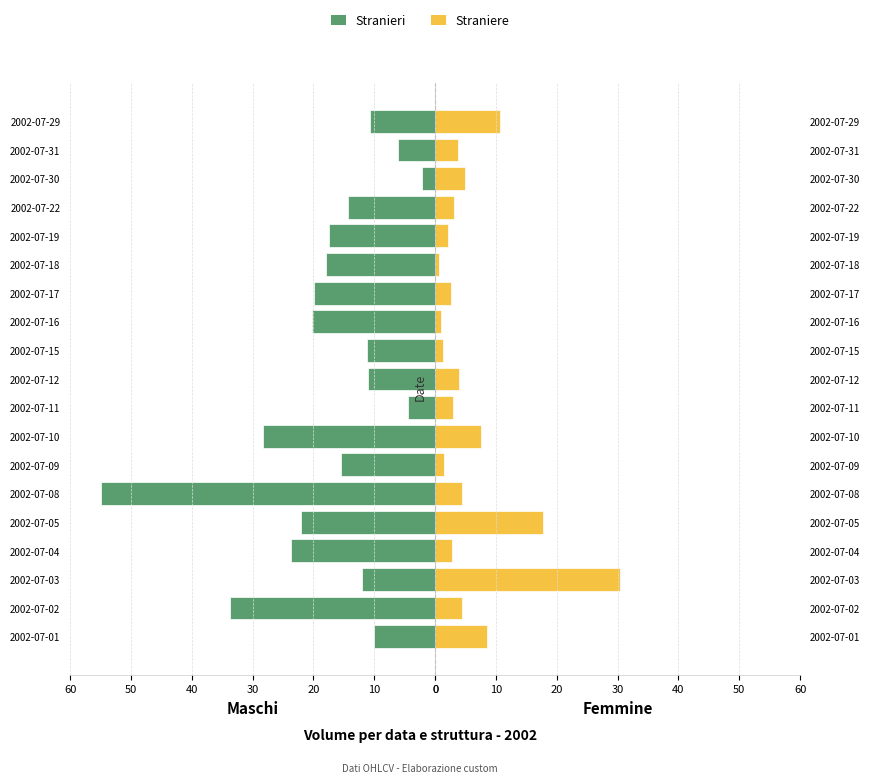

Between 2002-07-19 and 2002-07-31, which series saw the biggest shift?

Stranieri